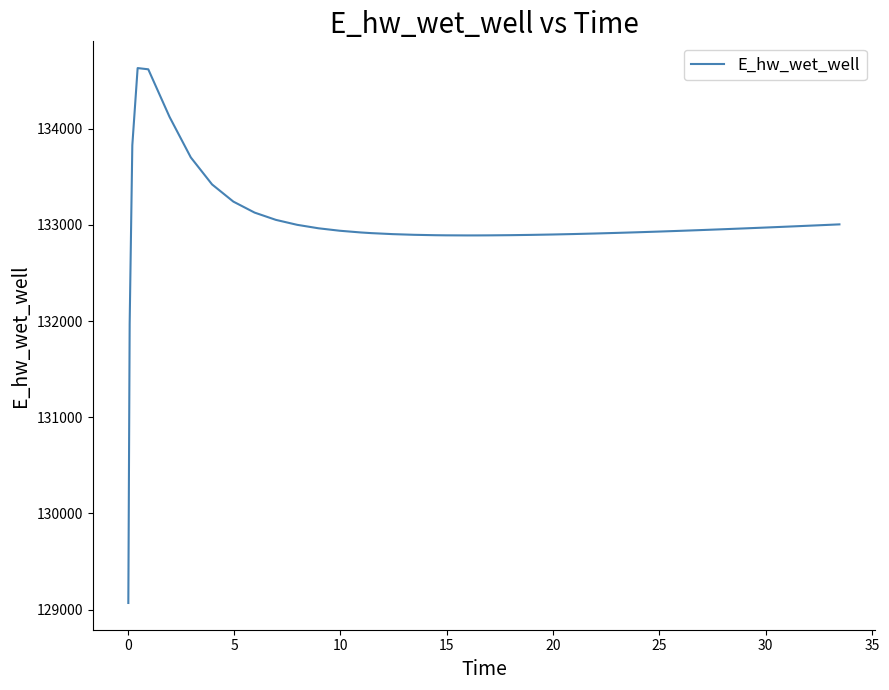

What is the smallest value displayed?

129070.3